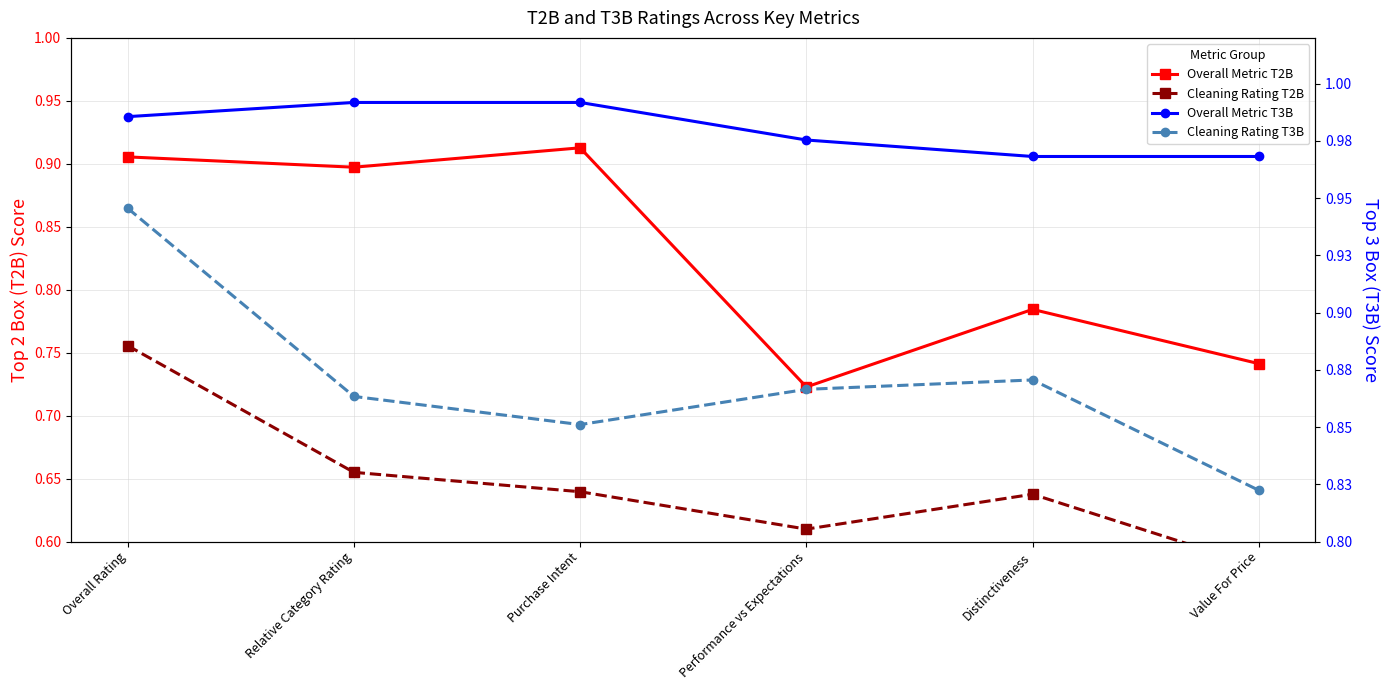

At which category does Cleaning Rating T3B reach its first local valley?

Purchase Intent